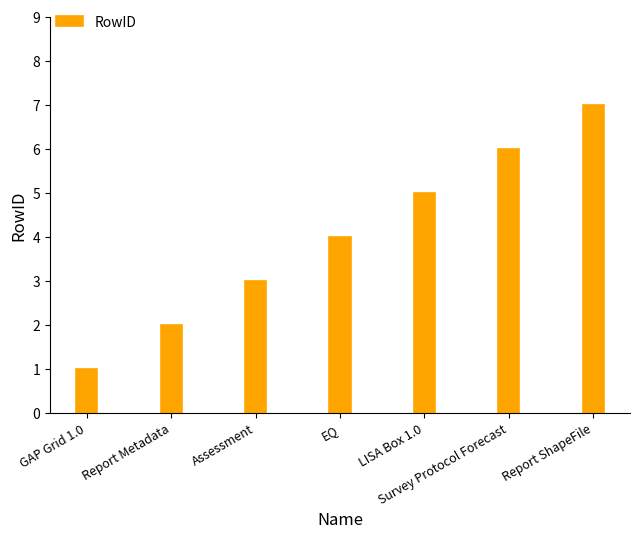

Where is the data nearest to the value 4?

EQ